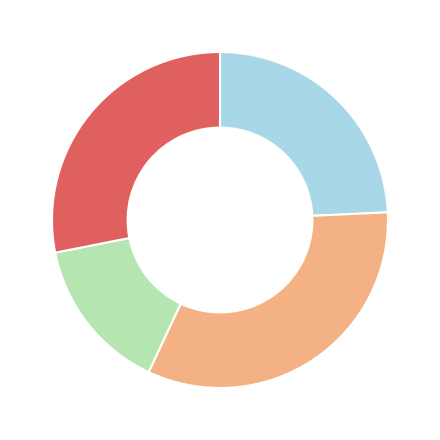

To the nearest percent, what is the difference between the largest and smallest slice percentages?

18%